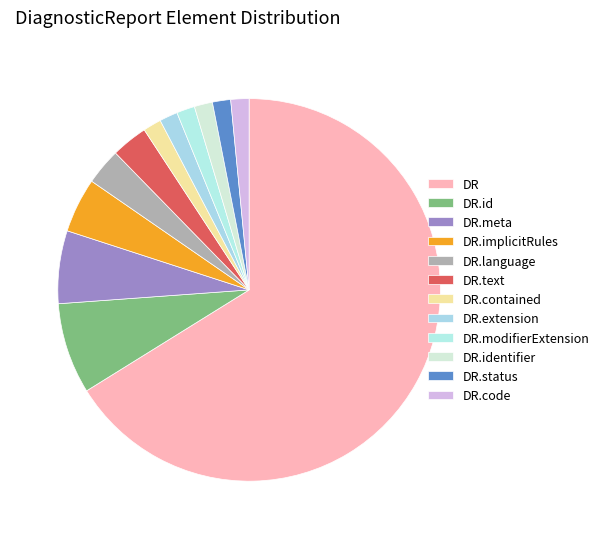

How many segments does this pie chart have?

12